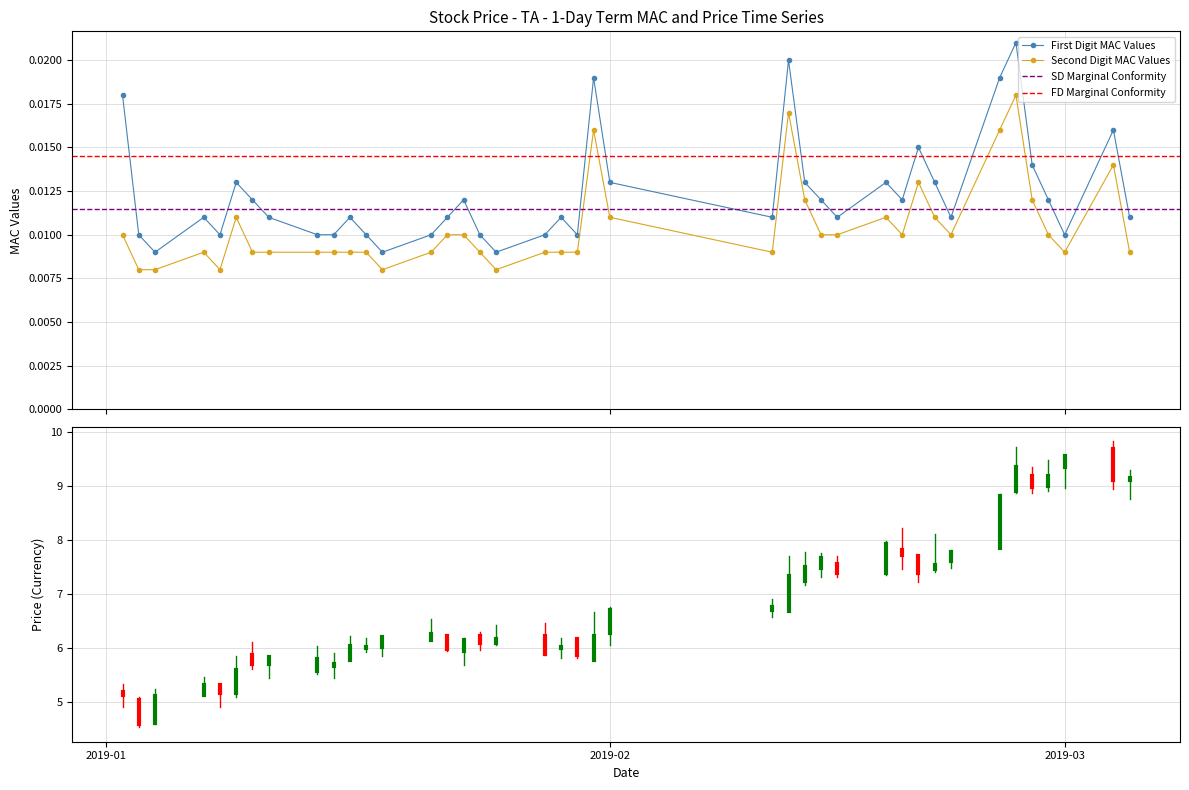

What is the value of the open point at the 13th from the left?

6.0